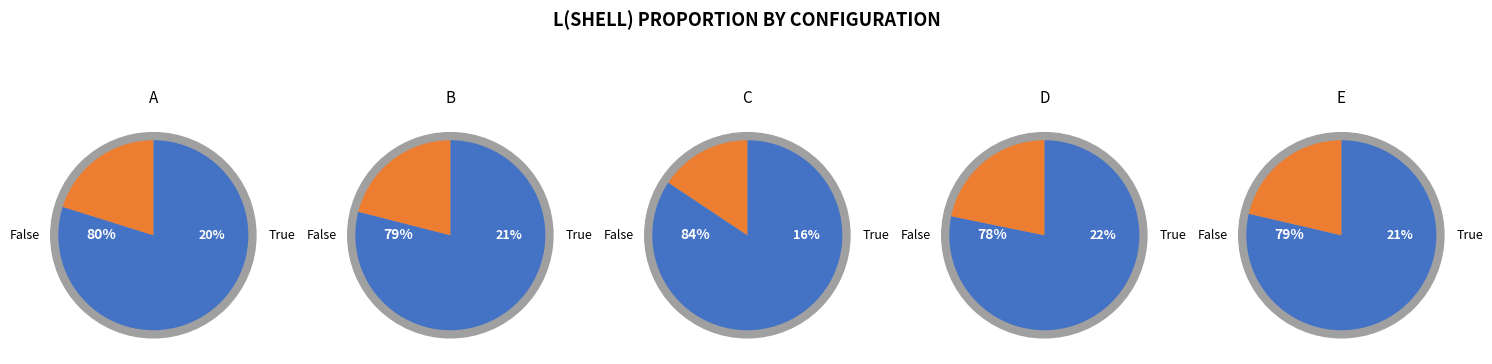

The C slice represents 2% of the pie. True or false?

False